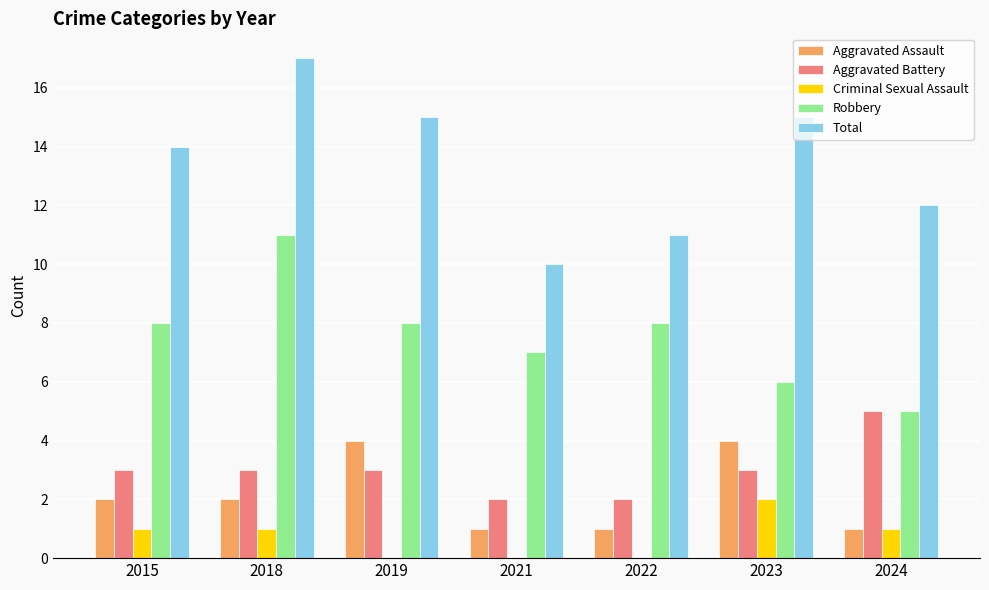

At which category is the sum across all series the highest?

2018